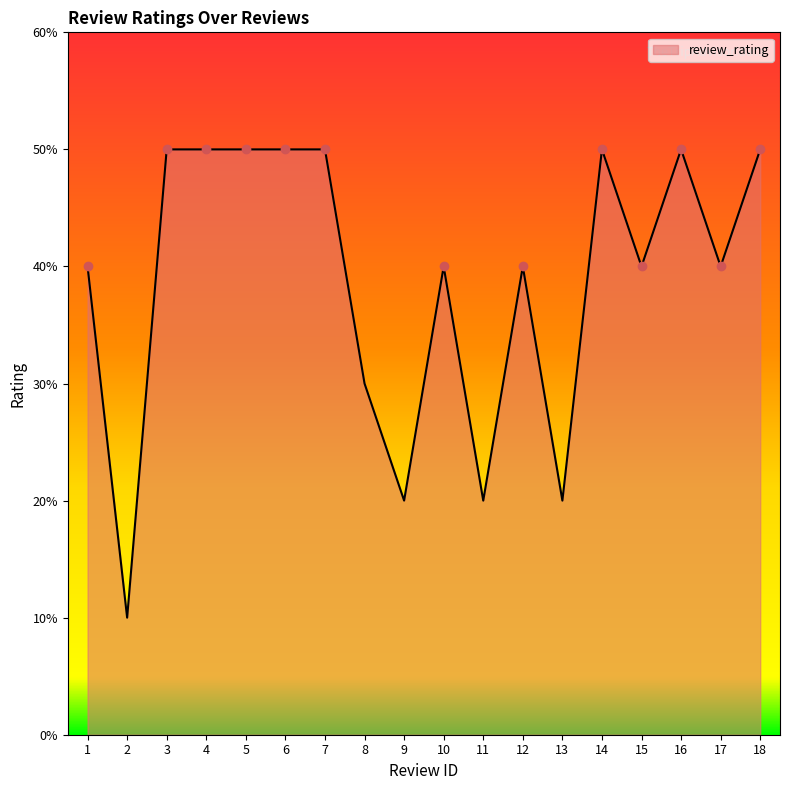

Rank the categories by value from lowest to highest.

2, 9, 11, 13, 8, 1, 10, 12, 15, 17, 3, 4, 5, 6, 7, 14, 16, 18